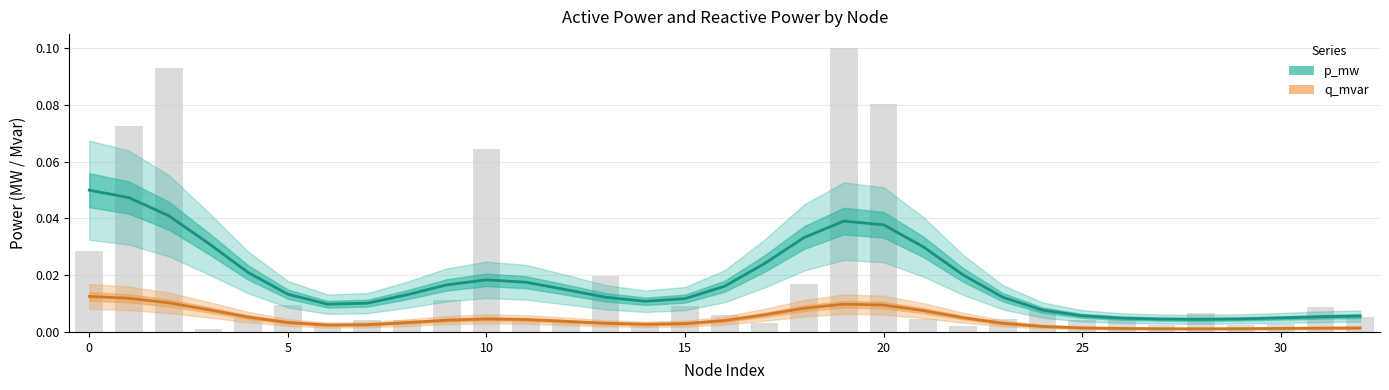

Which series has the largest total across all categories?

p_mw